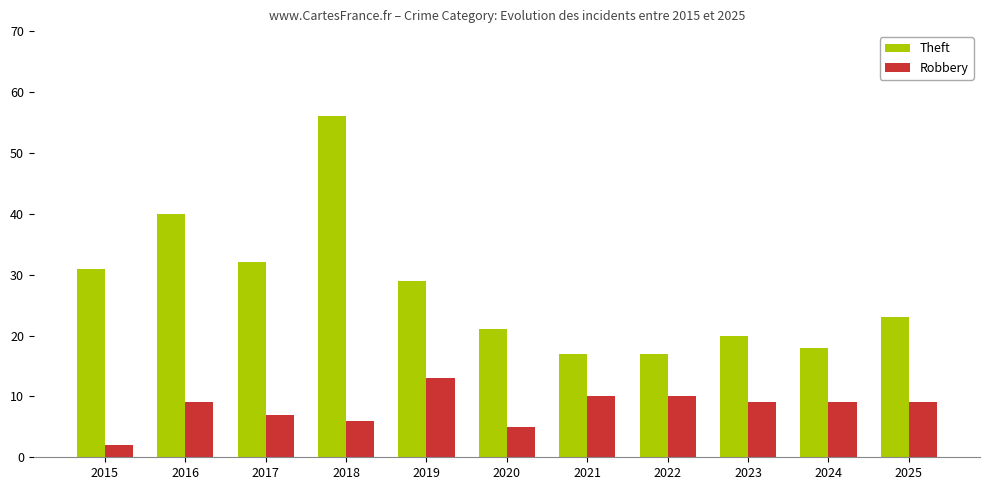

The Robbery series shows 7 at 2017. True or false?

True